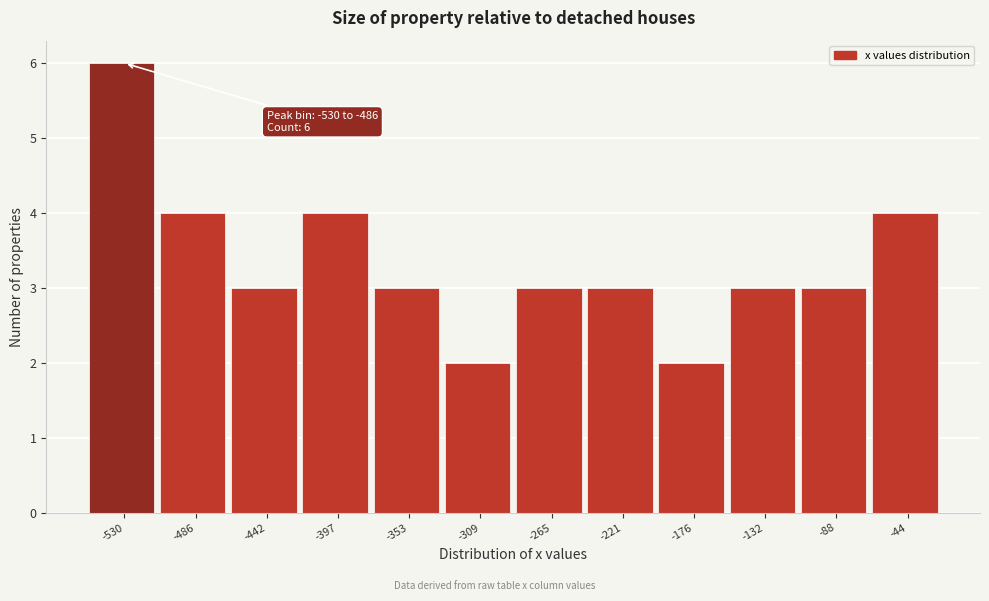

Reading left to right, what are all the values shown in this chart?

6	4	3	4	3	2	3	3	2	3	3	4